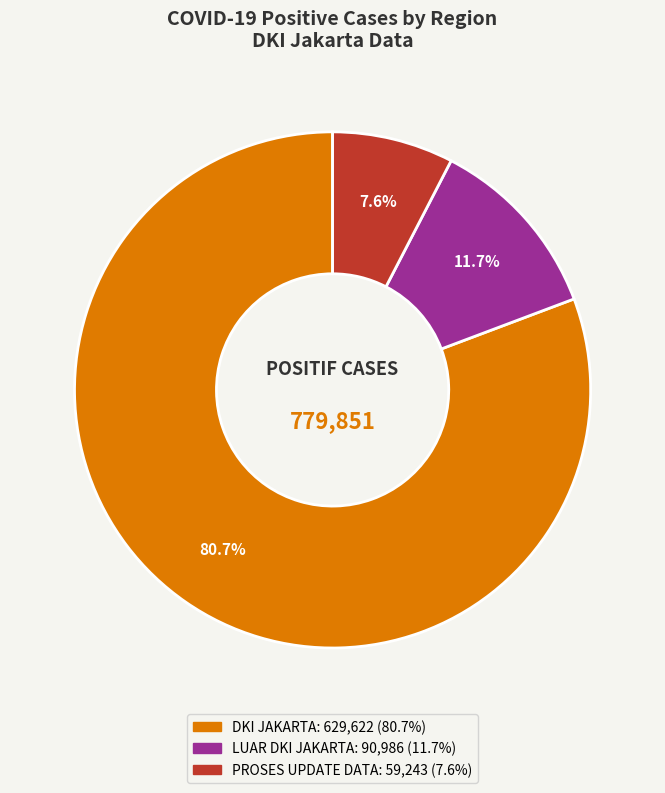

Is there any slice that represents more than half of the pie?

Yes